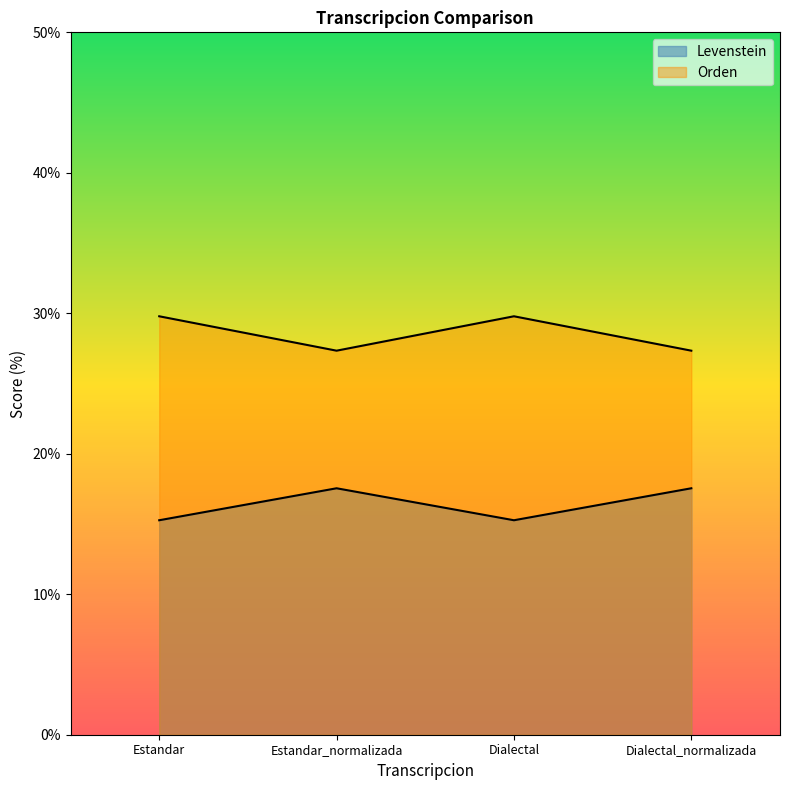

True or false: Orden and Levenstein intersect in this chart.

False